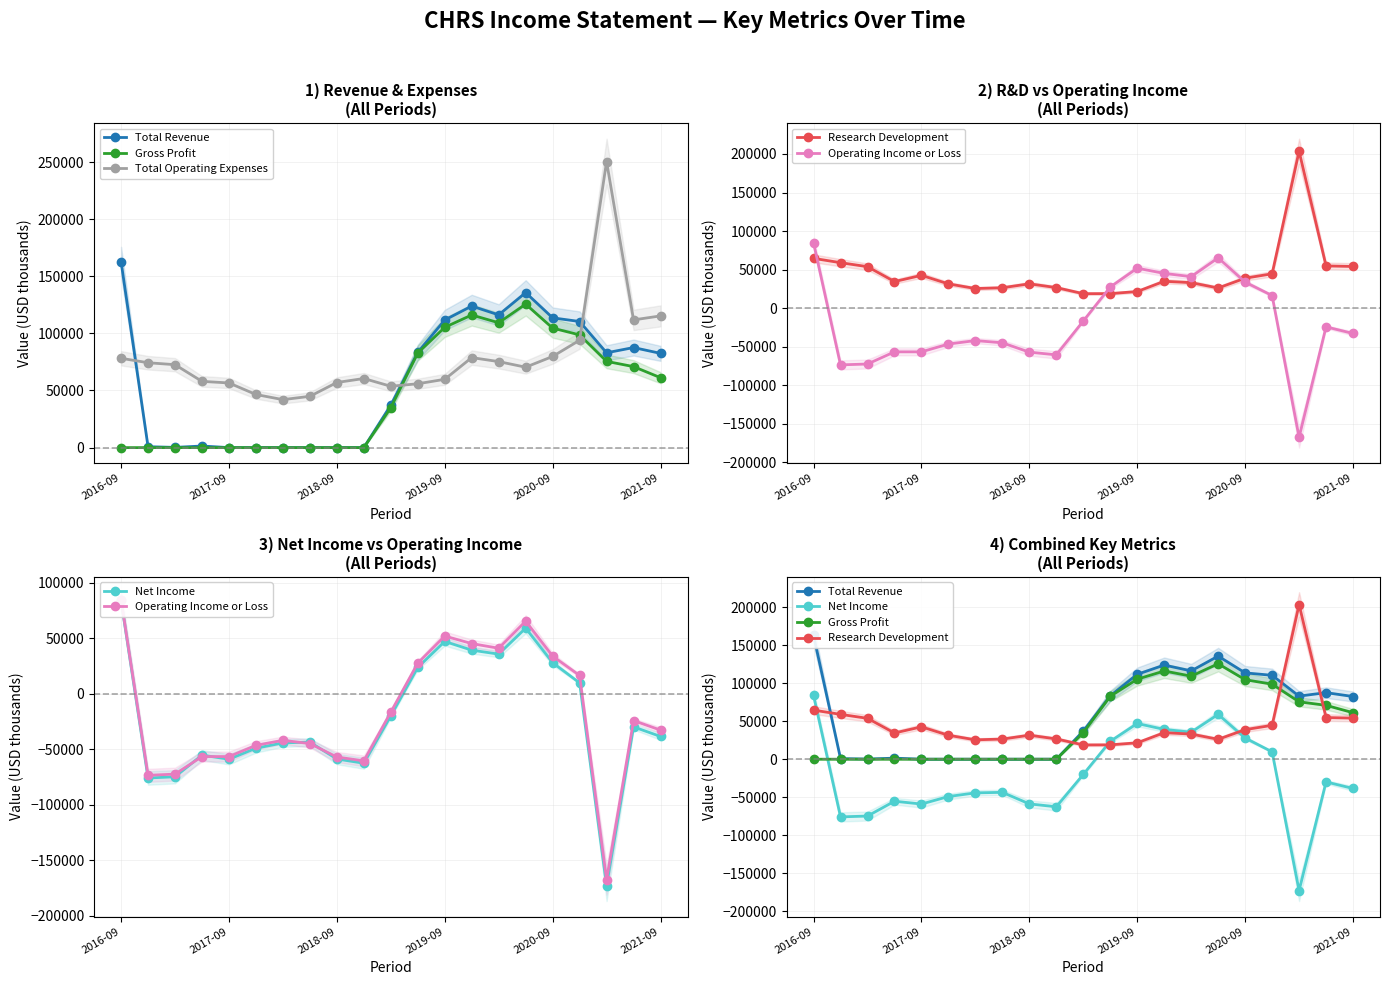

What are all the series names shown in the legend?

Total Revenue, Gross Profit, Total Operating Expenses, Research Development, Operating Income or Loss, Net Income